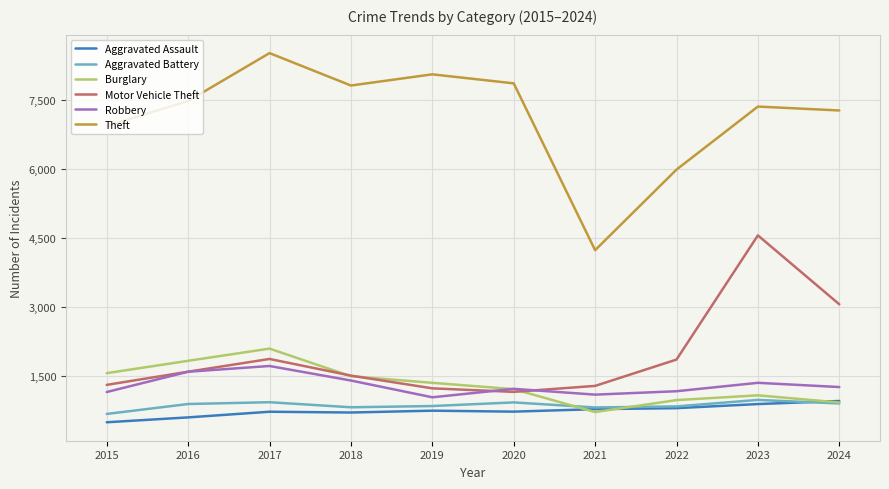

Which series changed the most between 2020 and 2024?

Motor Vehicle Theft